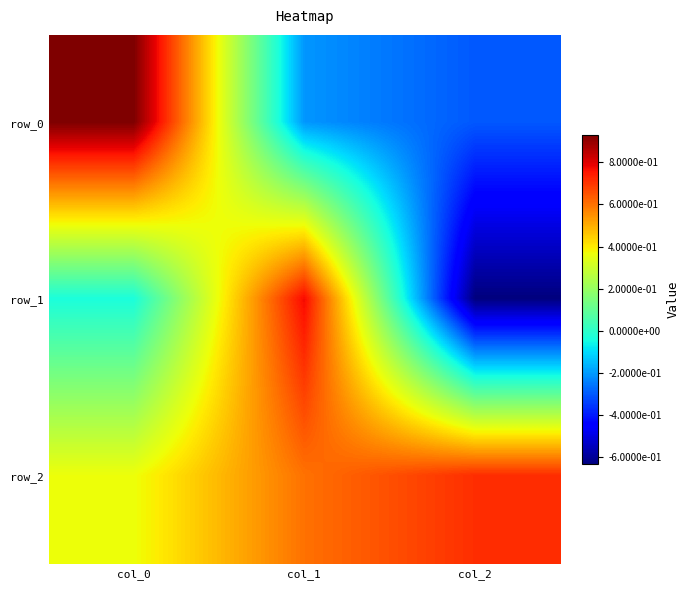

How many values in the row_0 series are below 0?

2